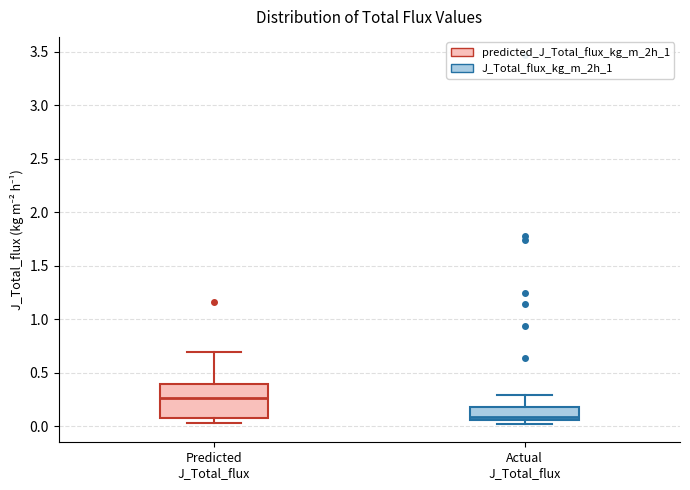

Where is the upper edge of the box for Predicted J_Total_flux on the y-axis? The values are not printed on the chart, so give them approximately, as read against the axis.

0.40